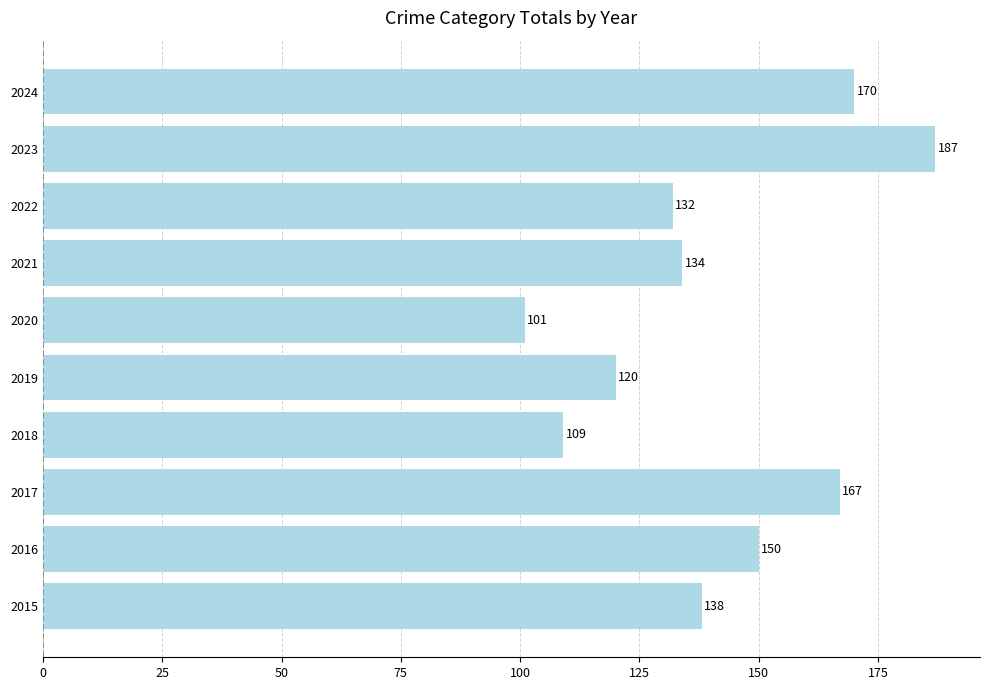

Rank the categories by value from lowest to highest.

2020, 2018, 2019, 2022, 2021, 2015, 2016, 2017, 2024, 2023